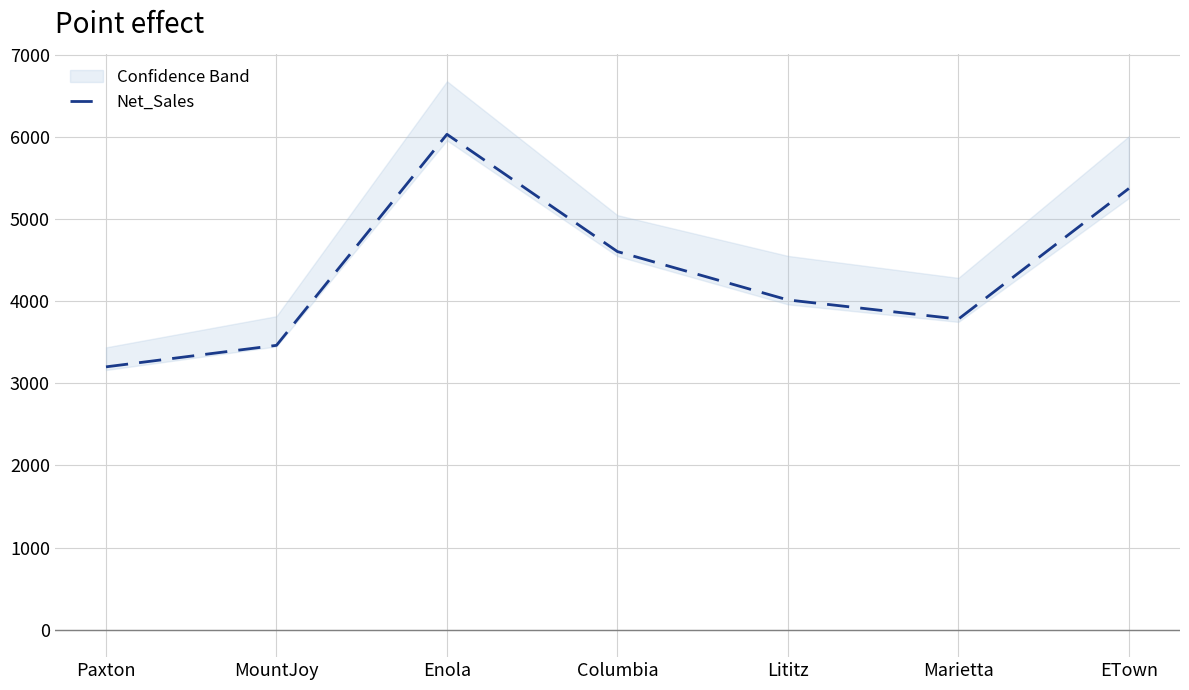

Does the chart have visible grid lines?

Yes